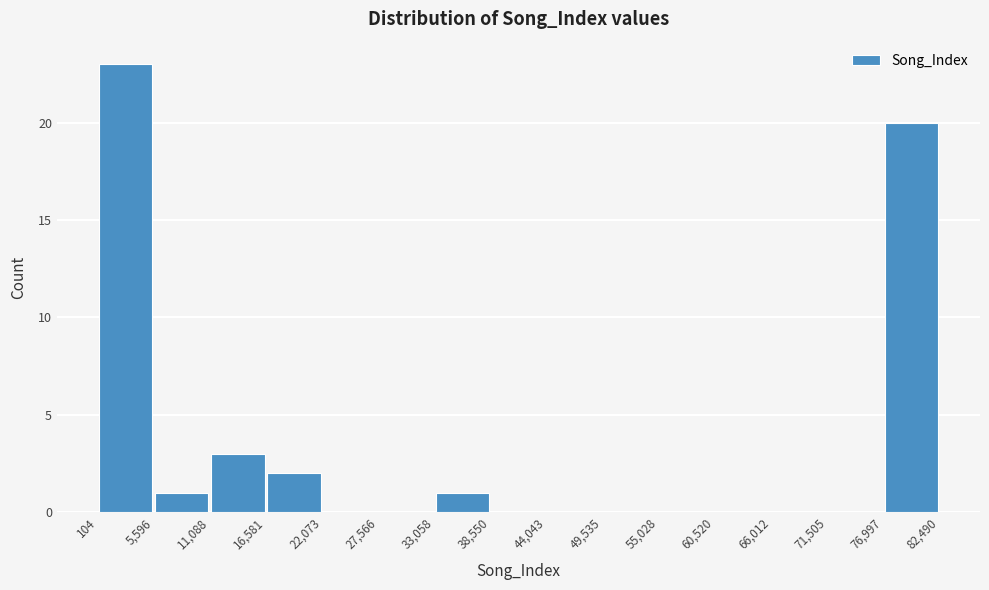

Over which range of the x-axis is the bar tallest?

104 to 5,596